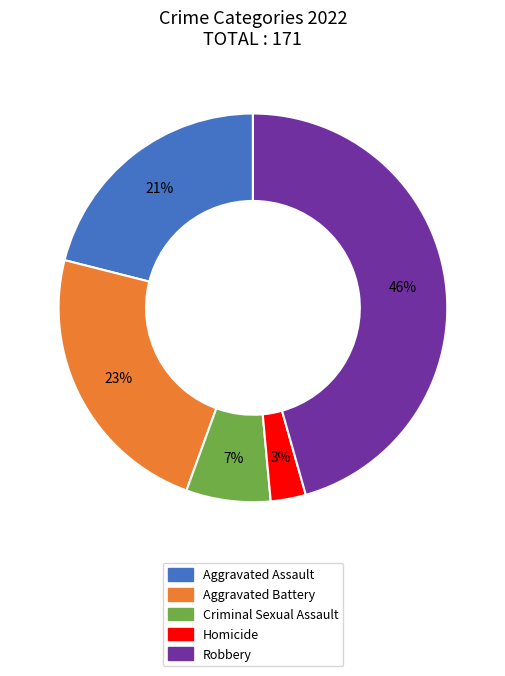

Between Robbery and Aggravated Battery, which is larger?

Robbery